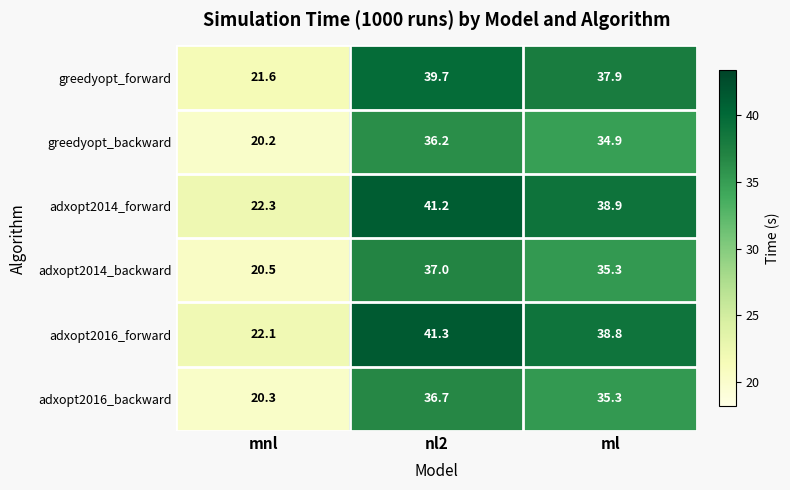

Count the number of categories in the chart.

3